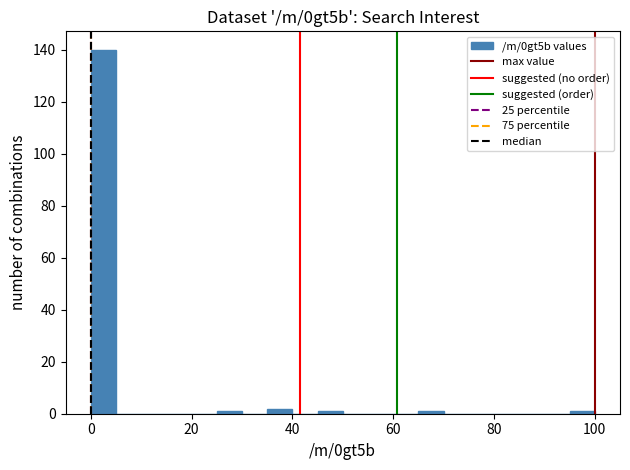

Around what value on the x-axis is the tallest bar? Give the approximate position of its centre, as read against the axis.

2